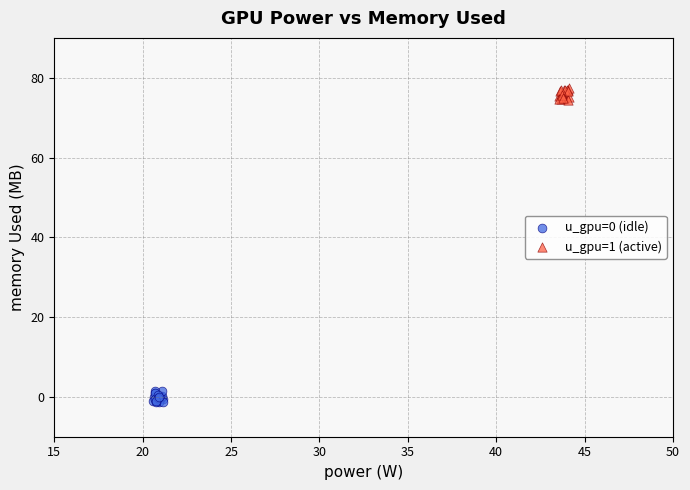

Which series reaches the maximum Y coordinate?

u_gpu=1 (active)